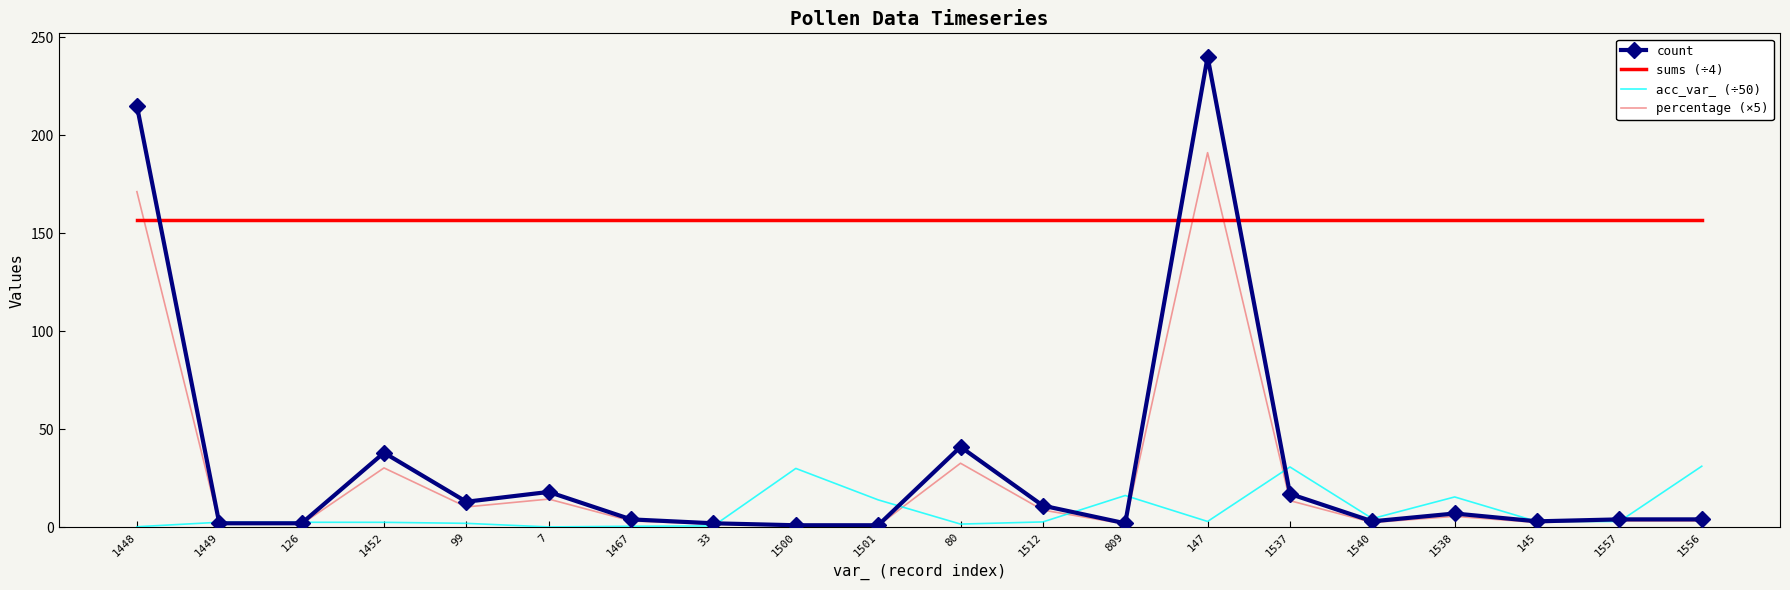

The value of percentage (×5) at 7 is 14.4. True or false?

True